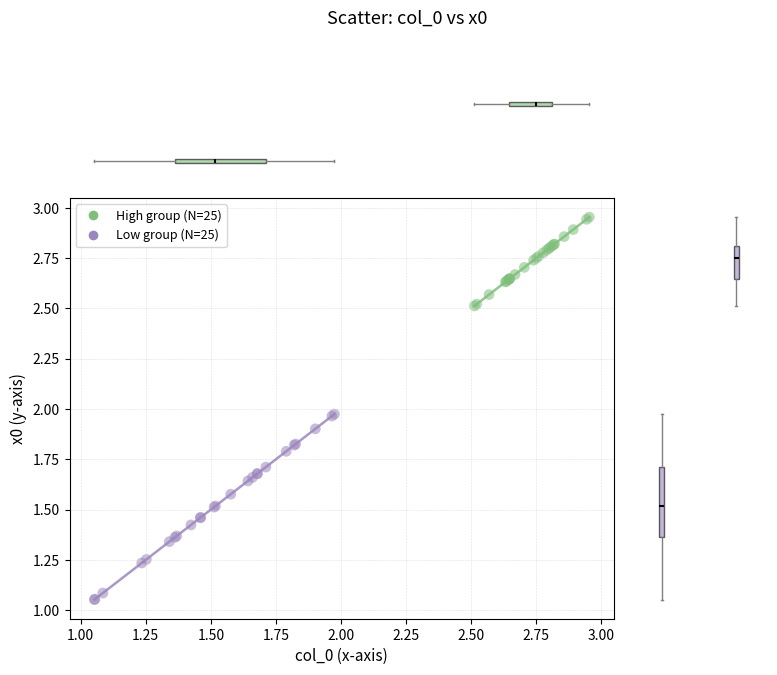

What are all the series names shown in the legend?

High group (N=25), Low group (N=25)